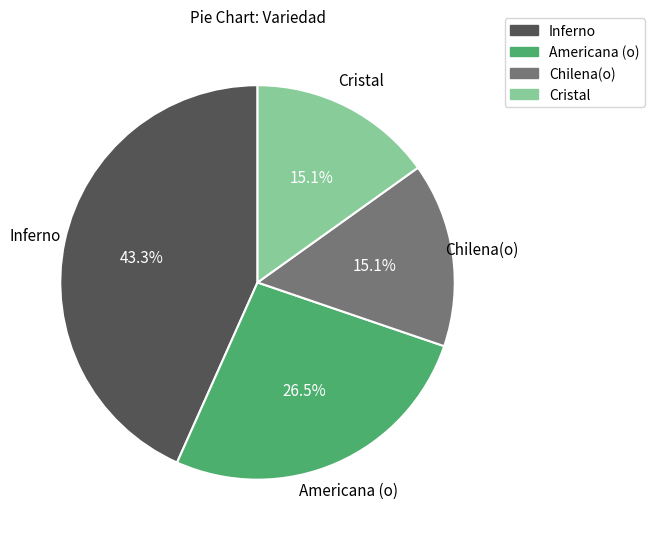

Is there a majority slice in this chart?

No